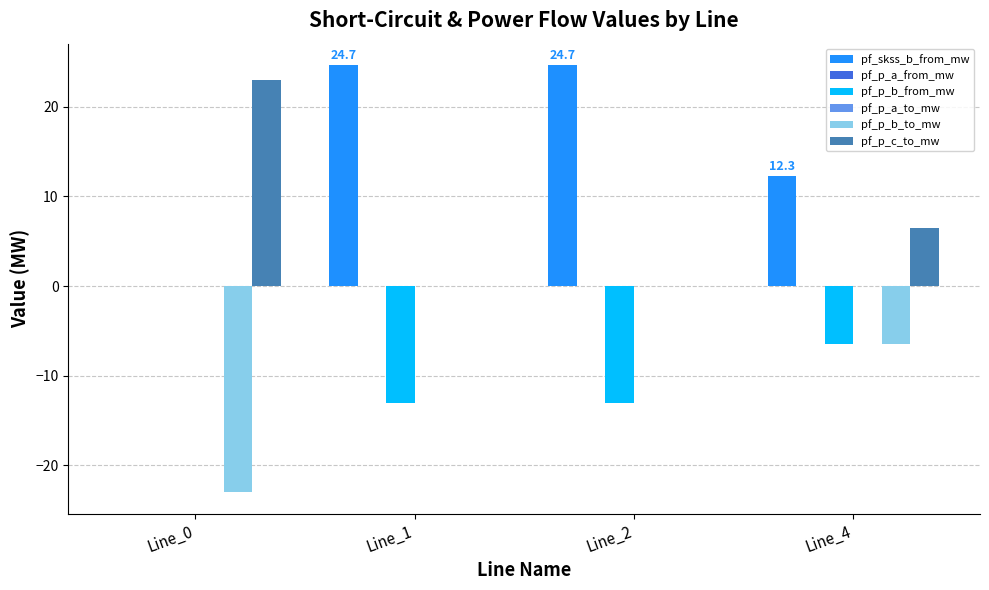

What is the maximum value shown in the chart?

24.7